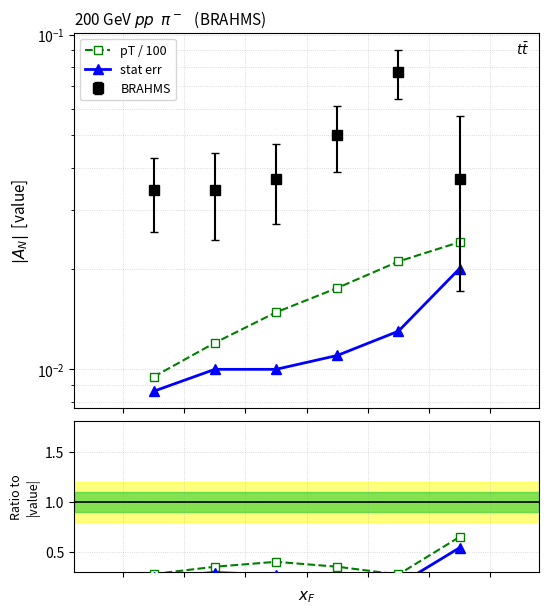

True or false: pT / 100 and stat err intersect in this chart.

False